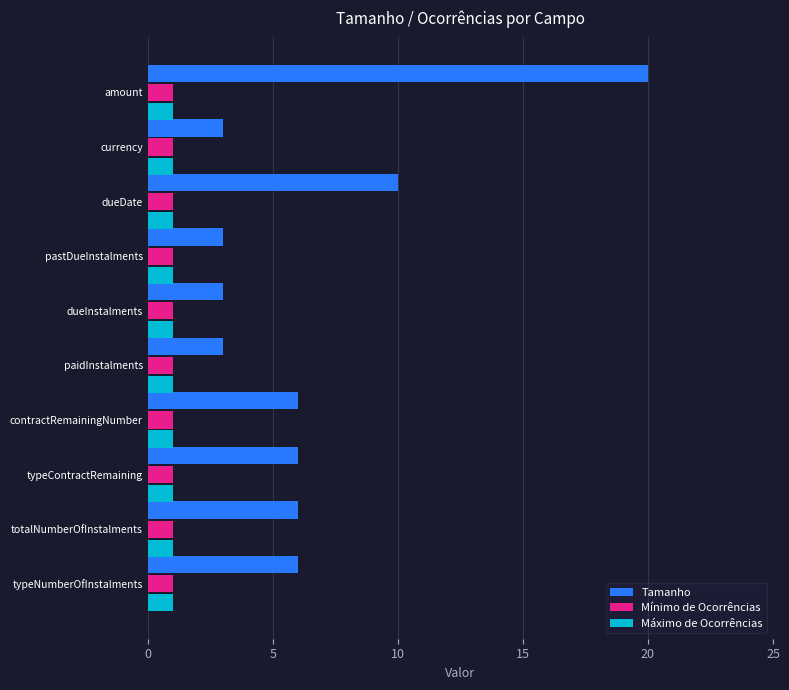

The Máximo de Ocorrências series shows 1 at typeNumberOfInstalments. True or false?

True